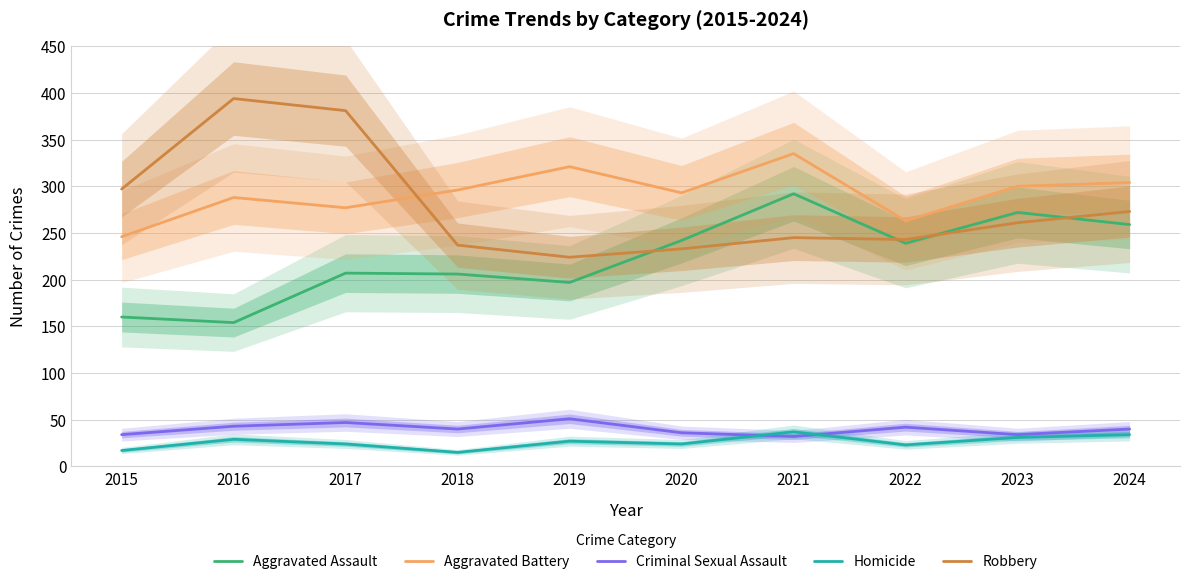

Reading left to right, what are all the values shown in this chart?

Aggravated Assault: 2015=160	2016=154	2017=207	2018=206	2019=197	2020=242	2021=292	2022=239	2023=272	2024=259
Aggravated Battery: 2015=246	2016=288	2017=277	2018=296	2019=321	2020=293	2021=335	2022=263	2023=300	2024=304
Criminal Sexual Assault: 2015=34	2016=43	2017=47	2018=40	2019=51	2020=36	2021=32	2022=42	2023=34	2024=40
Homicide: 2015=17	2016=29	2017=24	2018=15	2019=27	2020=24	2021=37	2022=23	2023=31	2024=34
Robbery: 2015=297	2016=394	2017=381	2018=237	2019=224	2020=233	2021=245	2022=243	2023=261	2024=273